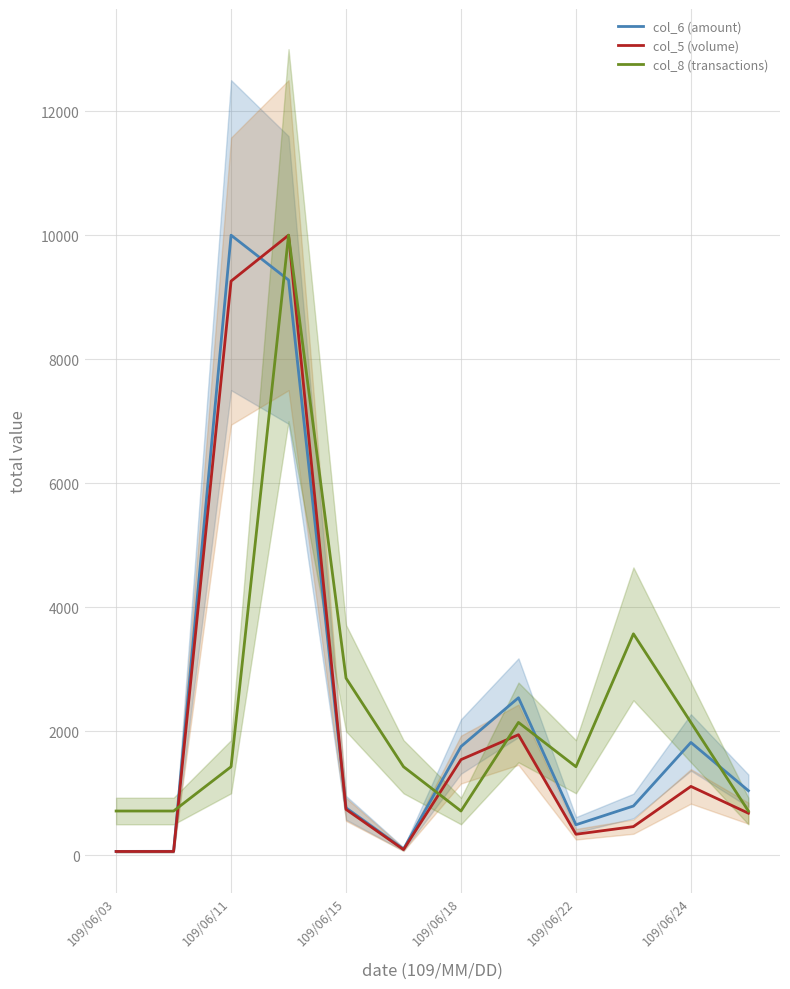

At which label does col_6 (amount) reach its peak?

109/06/11